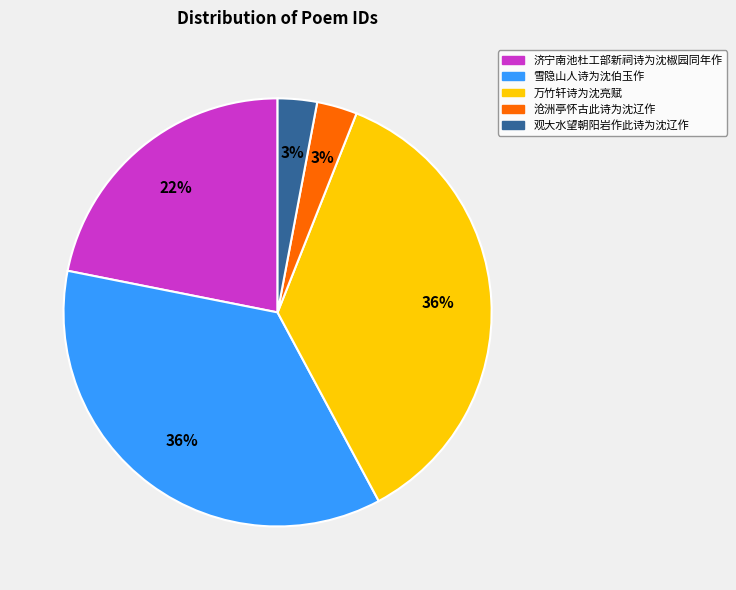

Does 观大水望朝阳岩作此诗为沈辽作 represent more than half of the total?

No